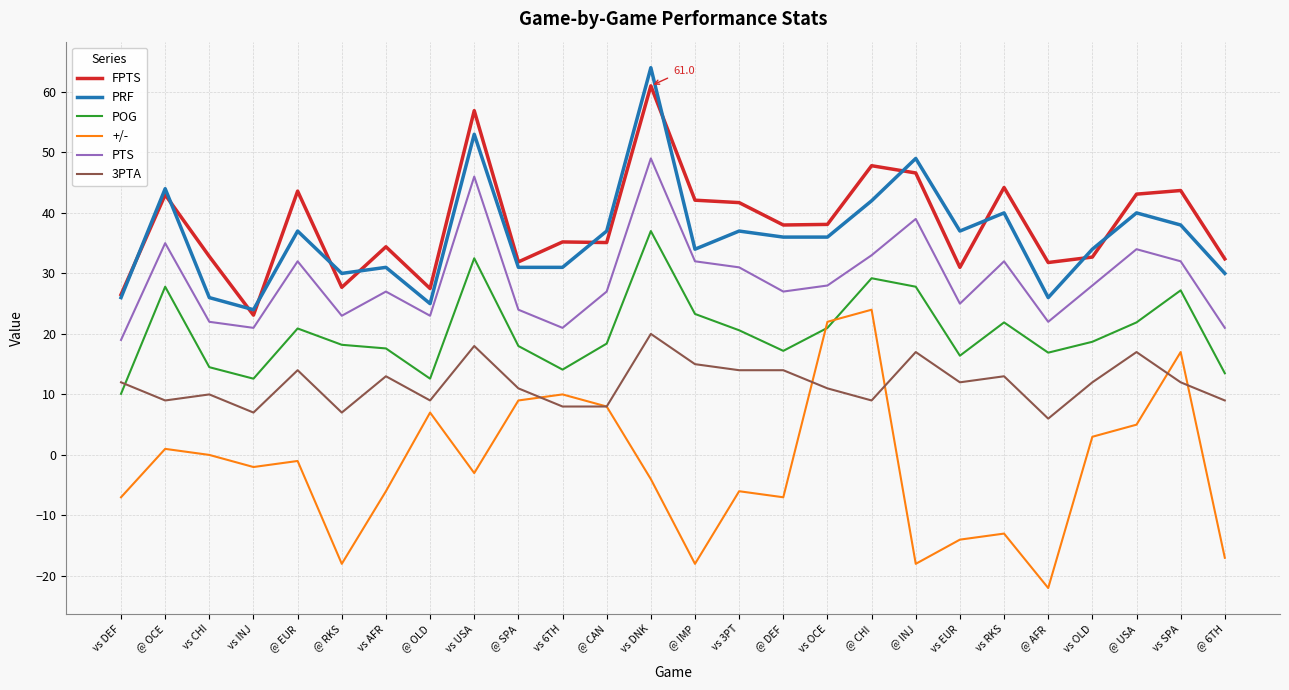

True or false: FPTS and POG cross at least once.

False